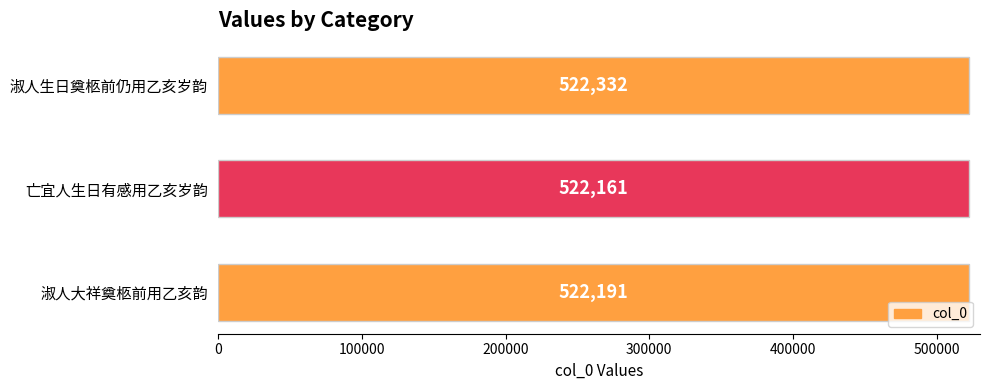

Is it true that the value at 淑人生日奠柩前仍用乙亥岁韵 is 231745?

False